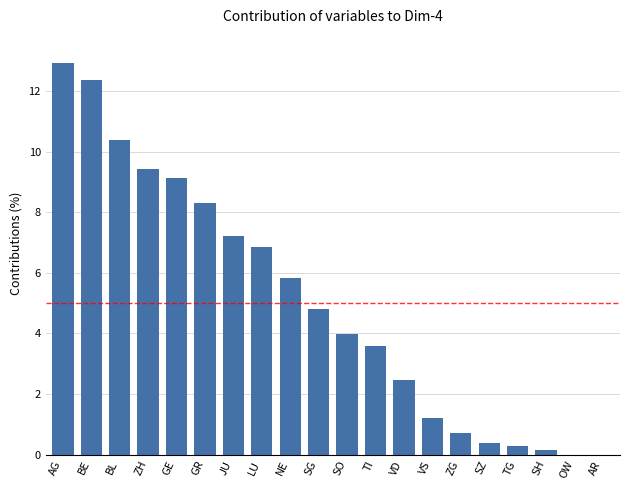

Count the number of categories in the chart.

20